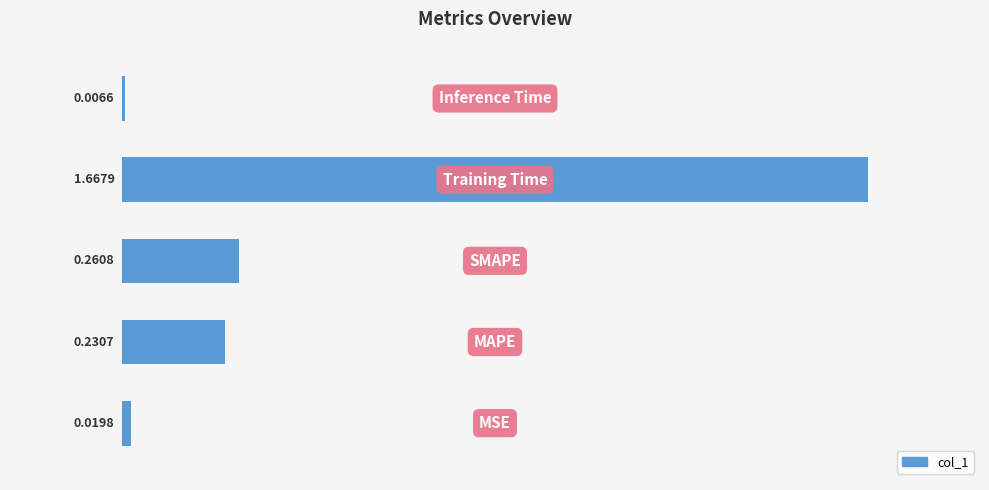

What is the difference between the maximum and second lowest values?

1.6